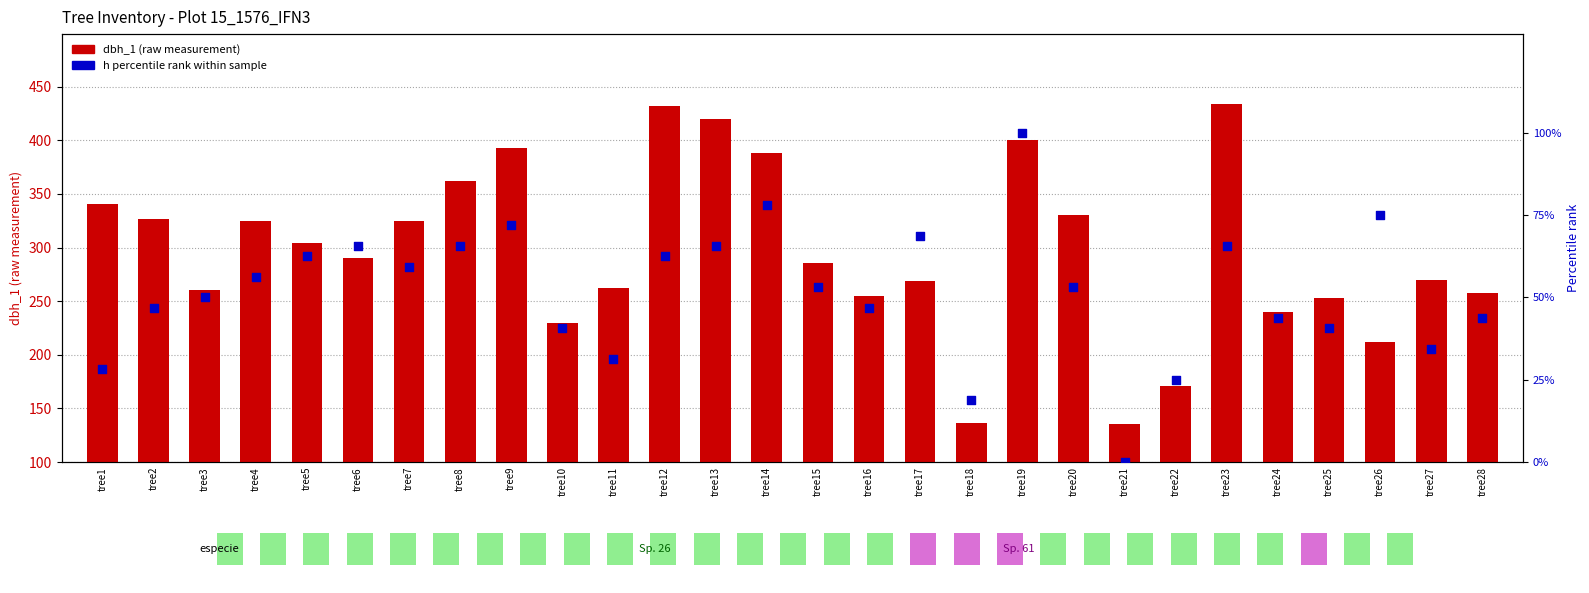

Is the value of dbh_1 (raw measurement) at tree15 greater than the value of h percentile rank at tree27?

Yes